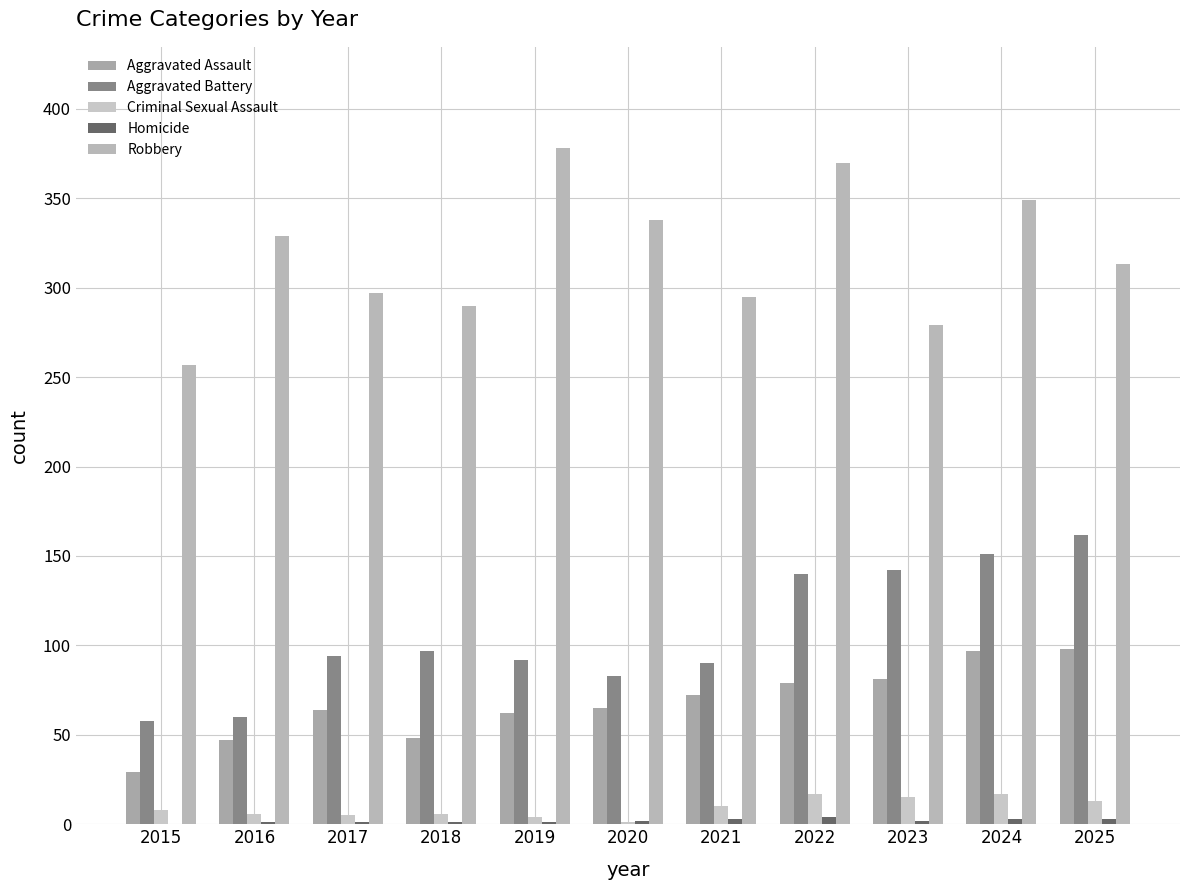

List the series in order of their peak value, highest first.

Robbery, Aggravated Battery, Aggravated Assault, Criminal Sexual Assault, Homicide